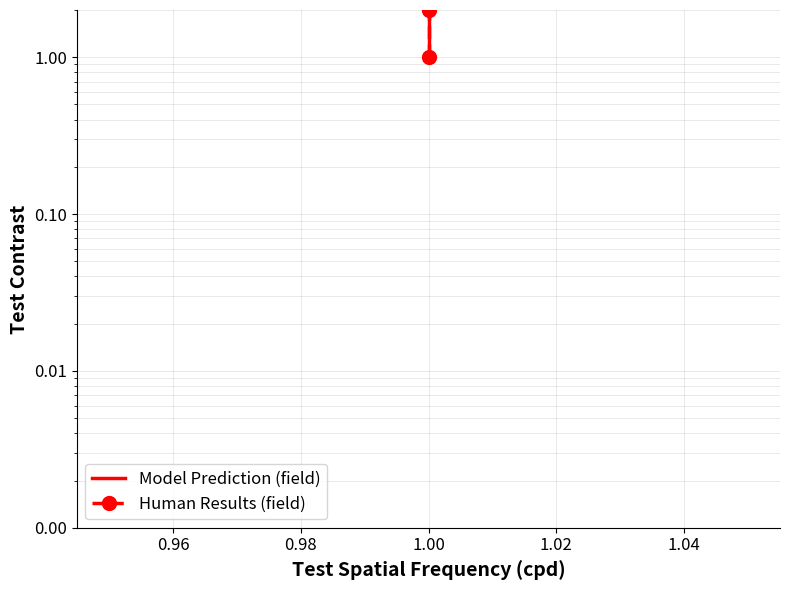

What is the difference between the maximum and minimum values in the Model Prediction (field) series?

2